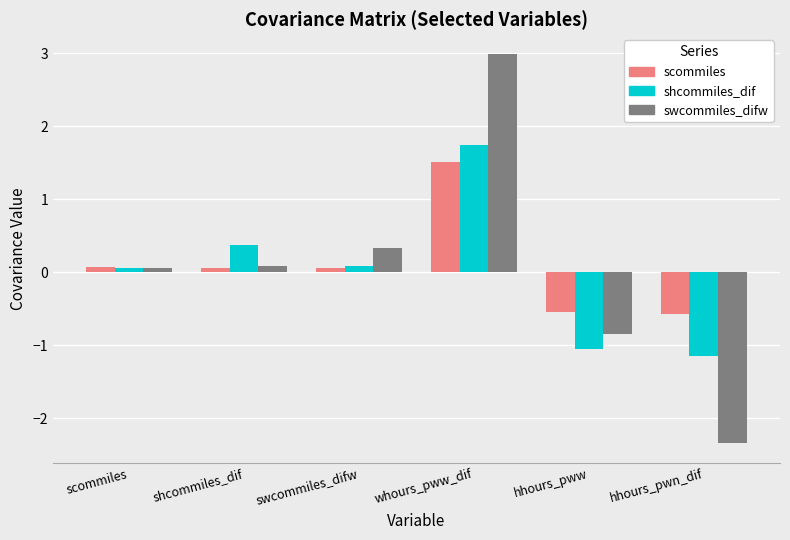

What is the value of the scommiles bar at the 5th from the left?

-0.5